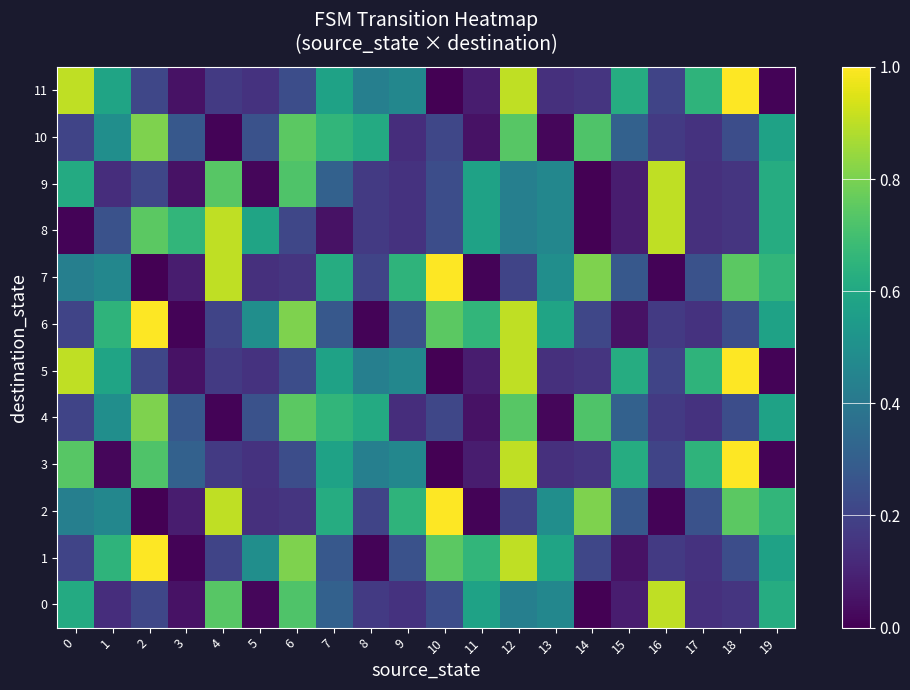

Count the number of categories in the chart.

20